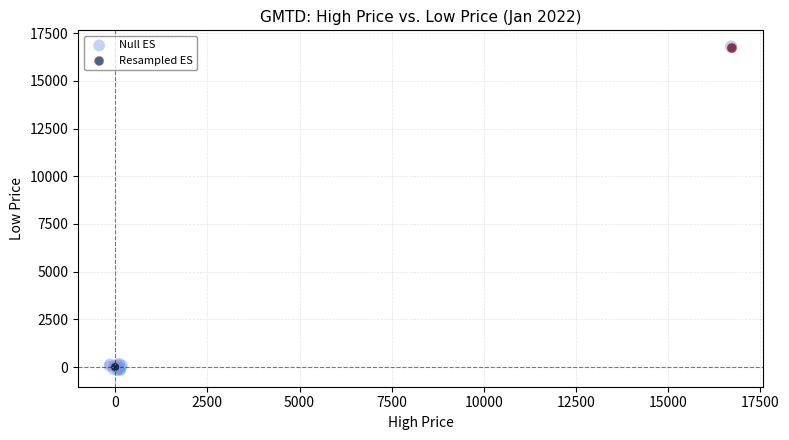

Which series has the widest spread of Y values?

Null ES